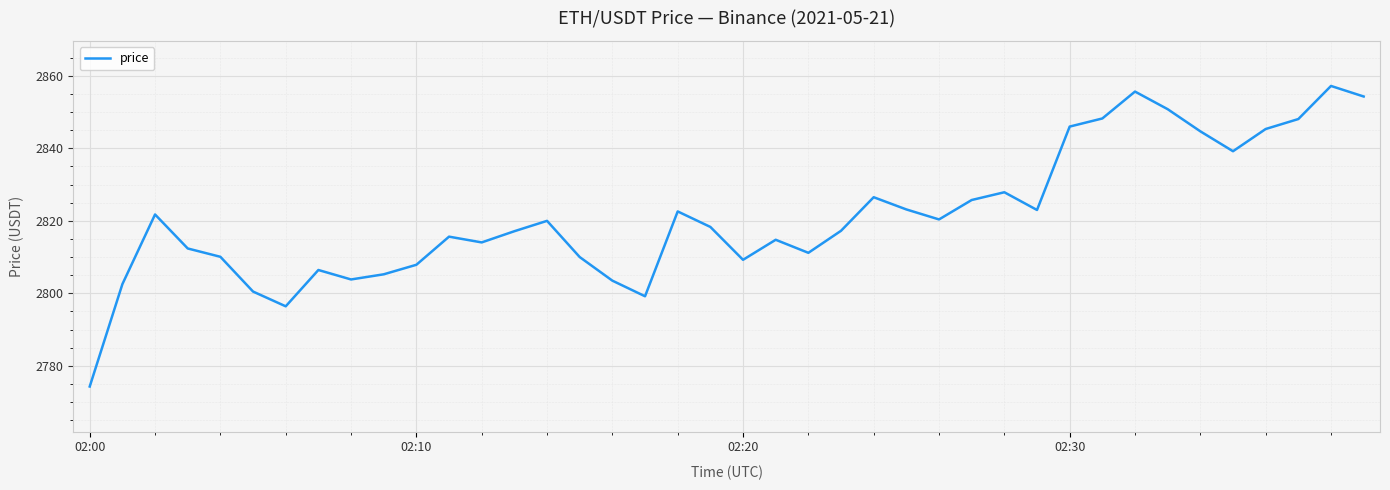

What is the minimum value shown in the chart?

2774.3